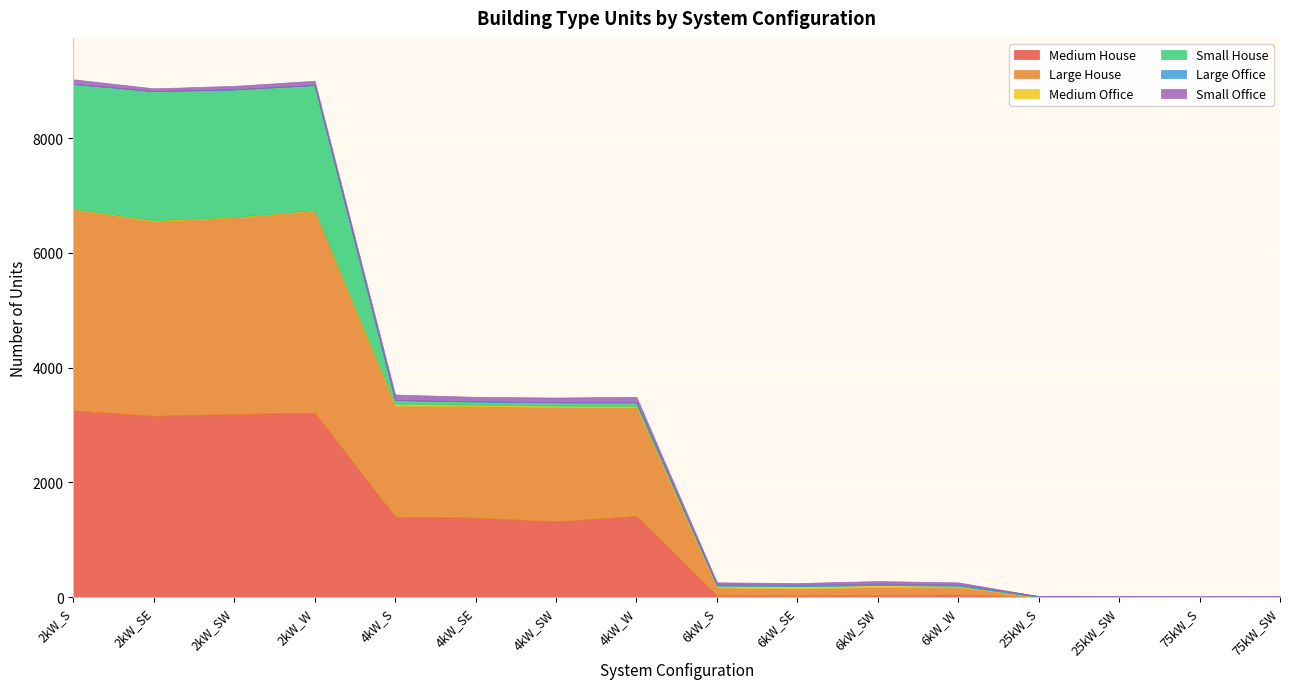

True or false: Large House and Small House intersect in this chart.

False